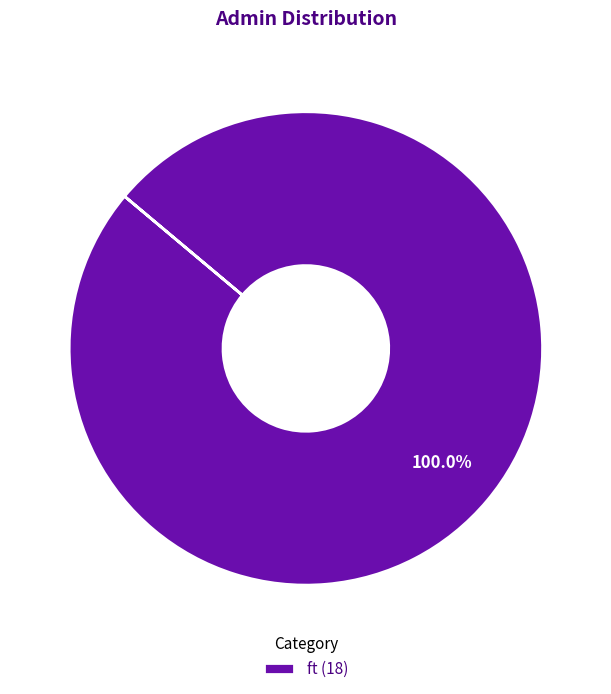

Rank the categories by value from lowest to highest.

ft (18)